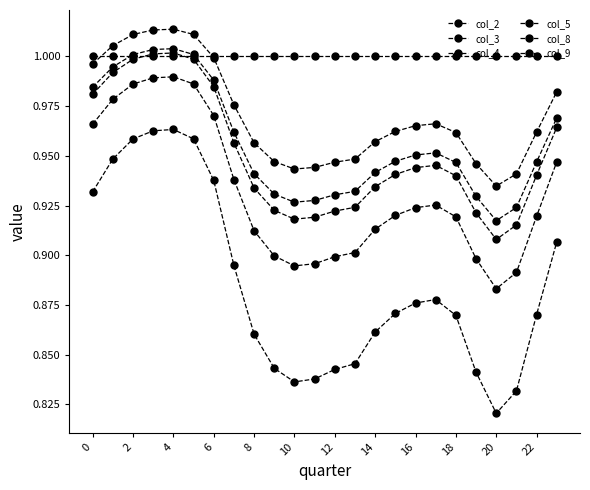

Reading left to right, what are all the values shown in this chart?

col_2: 1.0	1.0	1.0	1.0	1.0	1.0	1.0	1.0	0.9	0.9	0.9	0.9	0.9	0.9	0.9	0.9	1.0	1.0	0.9	0.9	0.9	0.9	0.9	1.0
col_3: 1.0	1.0	1.0	1.0	1.0	1.0	1.0	0.9	0.9	0.9	0.9	0.9	0.9	0.9	0.9	0.9	0.9	0.9	0.9	0.9	0.9	0.9	0.9	0.9
col_4: 0.9	0.9	1.0	1.0	1.0	1.0	0.9	0.9	0.9	0.8	0.8	0.8	0.8	0.8	0.9	0.9	0.9	0.9	0.9	0.8	0.8	0.8	0.9	0.9
col_5: 1.0	1.0	1.0	1.0	1.0	1.0	1.0	1.0	1.0	1.0	1.0	1.0	1.0	1.0	1.0	1.0	1.0	1.0	1.0	1.0	1.0	1.0	1.0	1.0
col_8: 1.0	1.0	1.0	1.0	1.0	1.0	1.0	1.0	0.9	0.9	0.9	0.9	0.9	0.9	0.9	0.9	0.9	0.9	0.9	0.9	0.9	0.9	0.9	1.0
col_9: 1.0	1.0	1.0	1.0	1.0	1.0	1.0	1.0	1.0	0.9	0.9	0.9	0.9	0.9	1.0	1.0	1.0	1.0	1.0	0.9	0.9	0.9	1.0	1.0